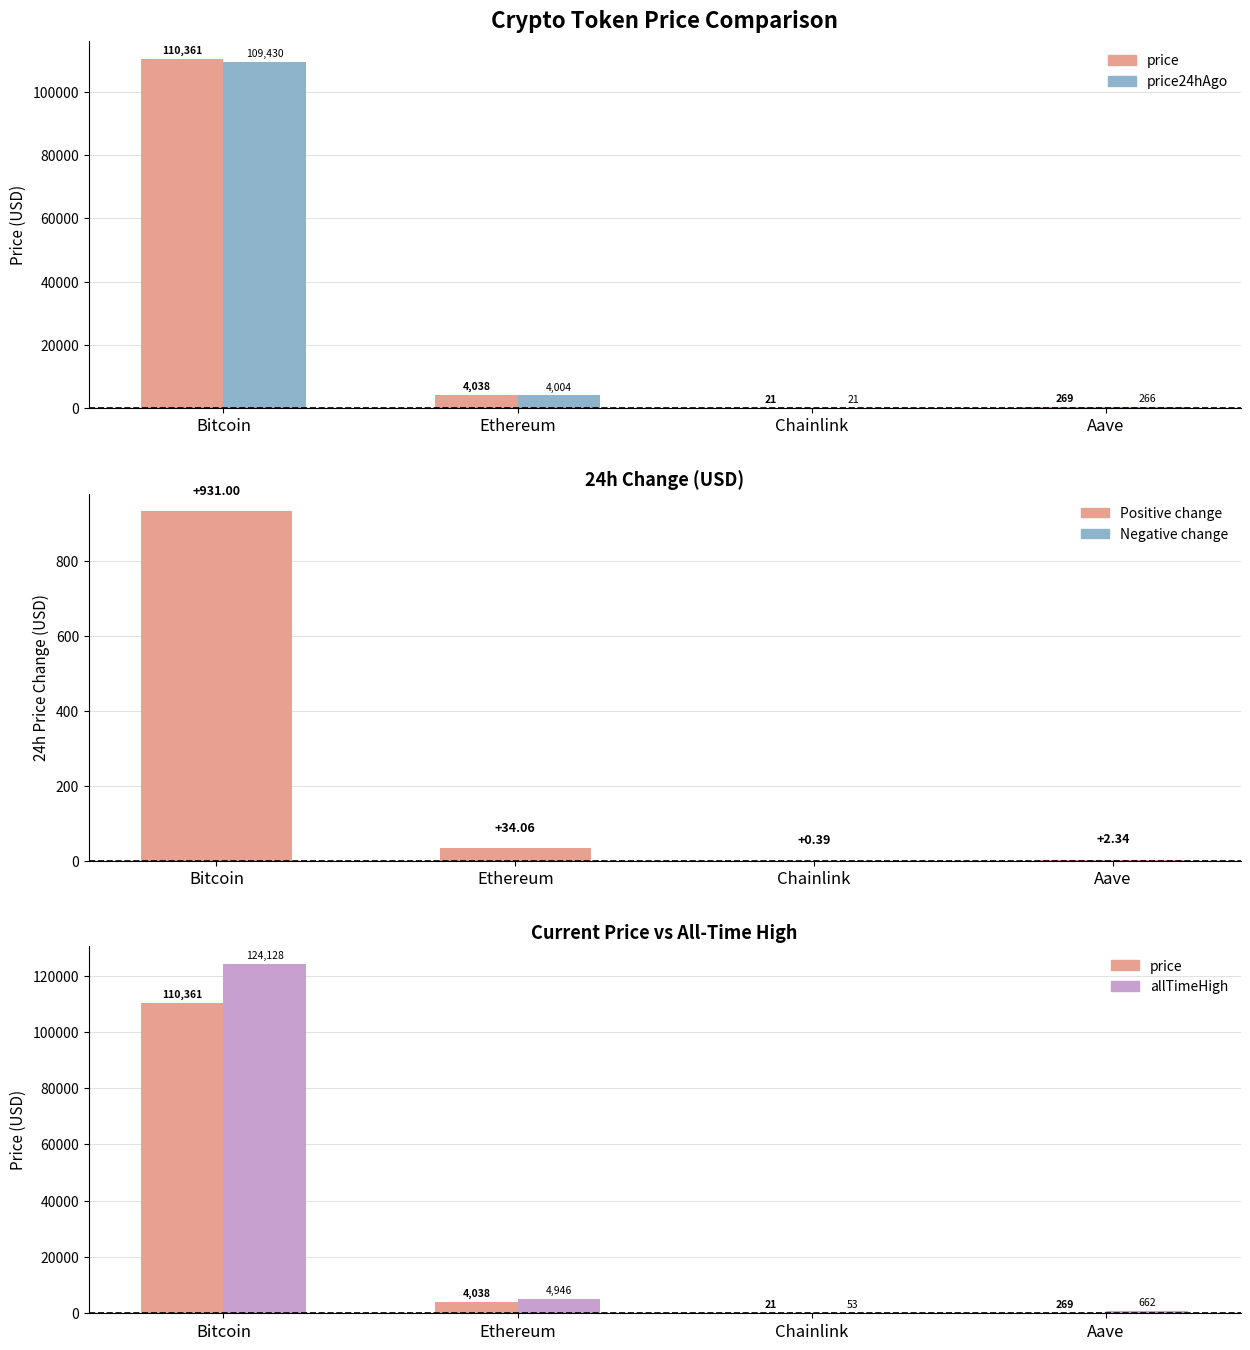

Rank the series by their maximum value, from lowest to highest.

Change24hAgo, price24hAgo, price, allTimeHigh